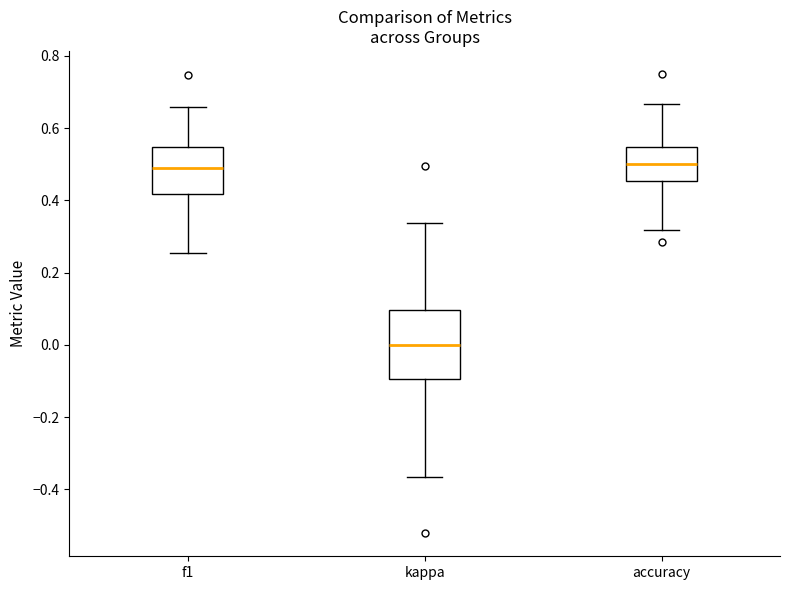

Which box is the tallest, from its lower edge to its upper edge?

kappa